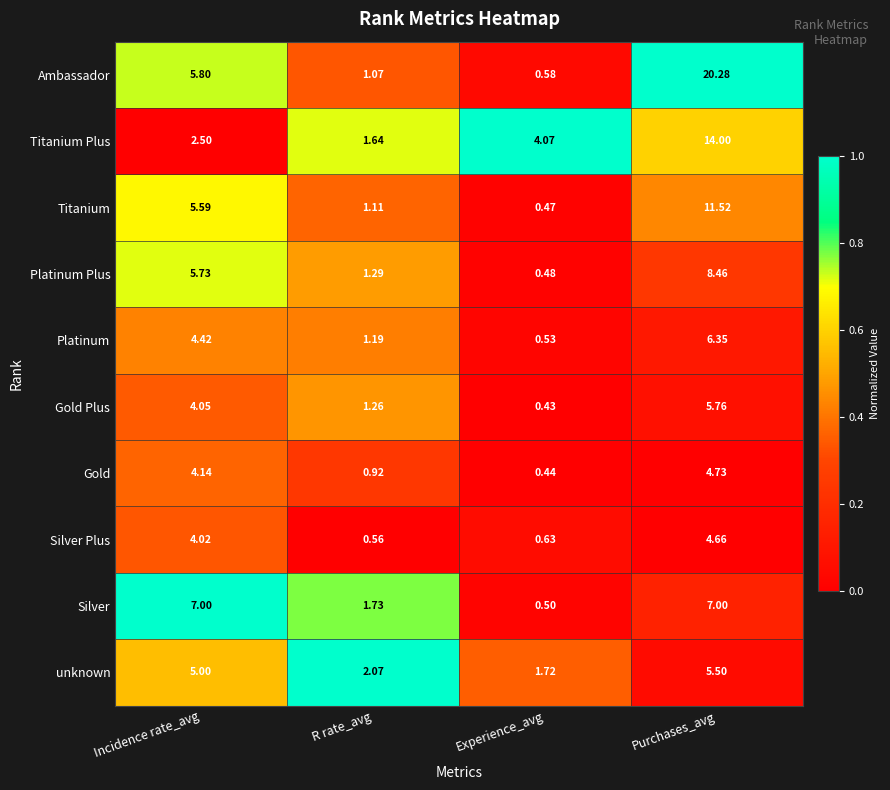

Which series has the largest total across all categories?

Ambassador